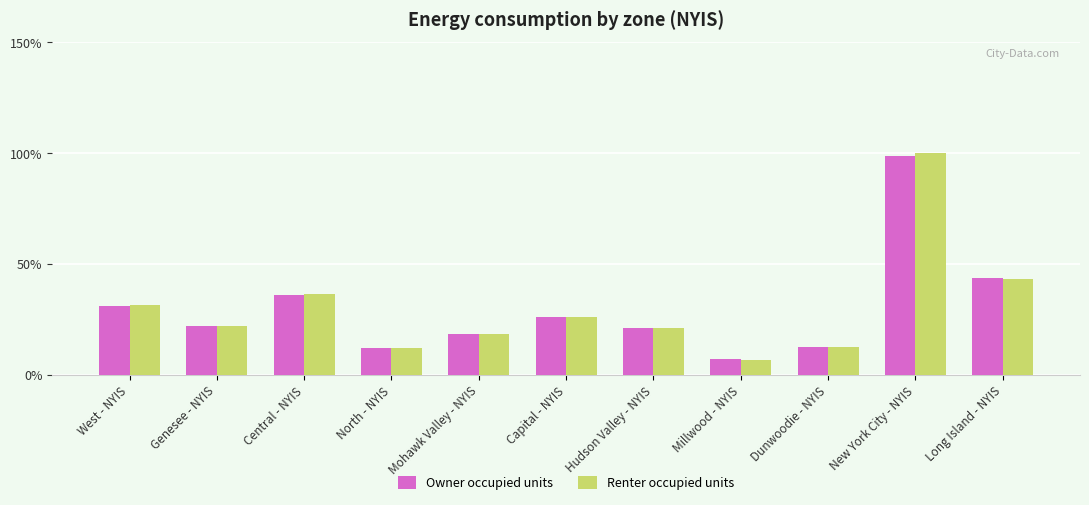

What is the difference between the second highest and minimum values in the Owner occupied units series?

36.5